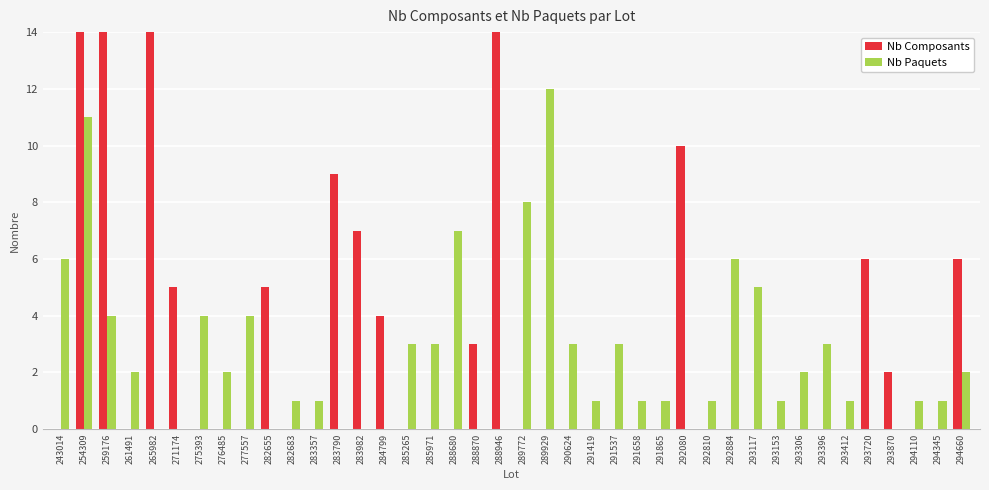

What is the average value of the Nb Composants series?

4